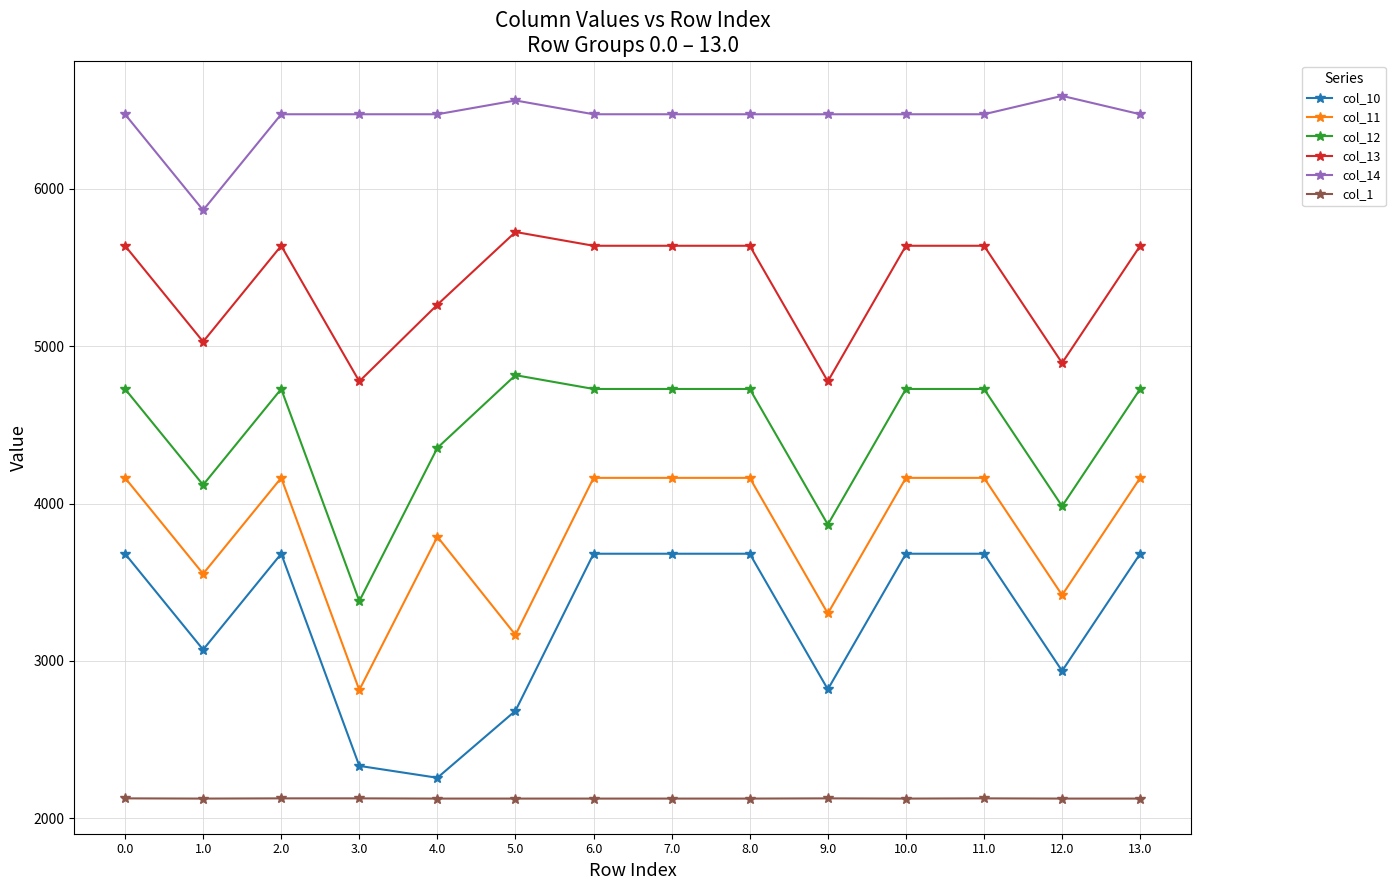

What is the value of the col_1 point at the 12th from the left?

2126.1